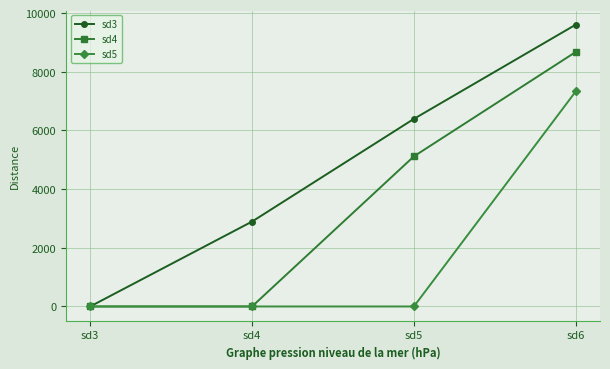

What is the maximum value shown in the chart?

9607